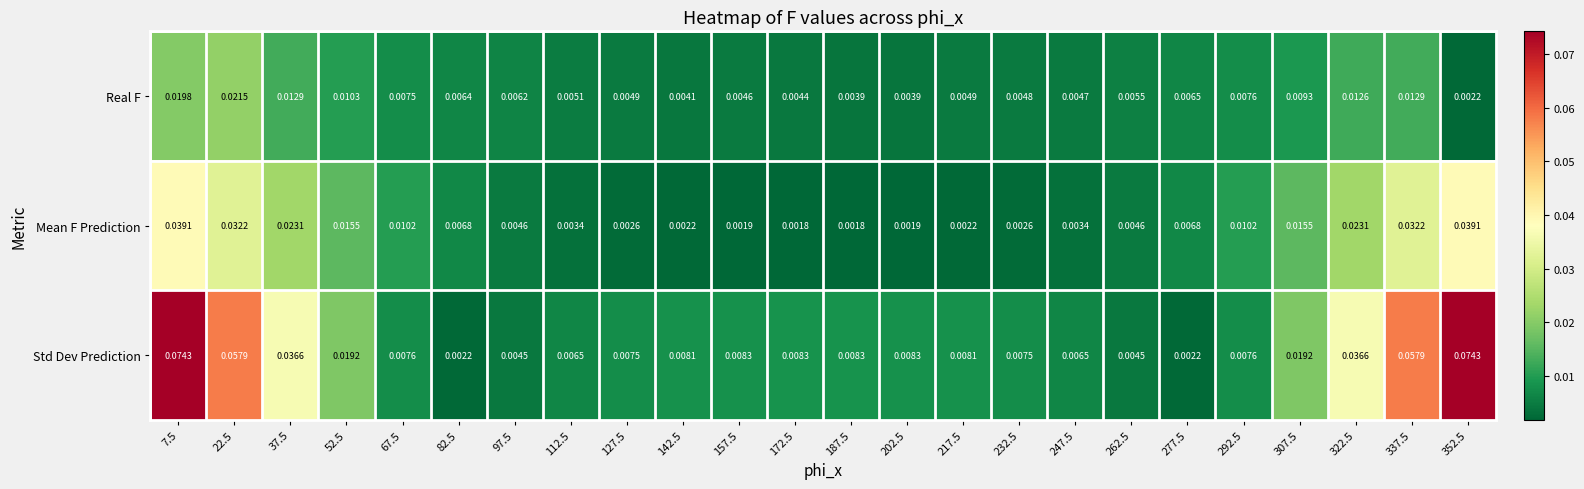

Which series has the largest range (max minus min)?

Std Dev Prediction